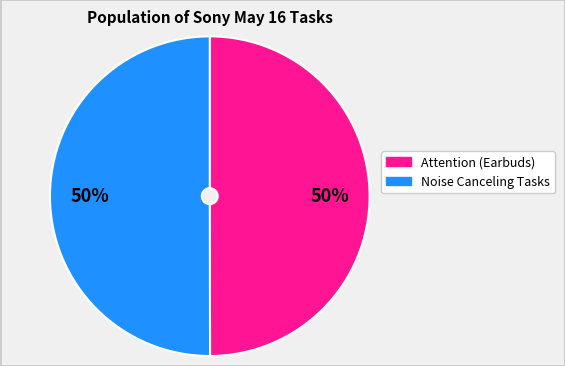

To the nearest percent, what is the average slice percentage?

50%